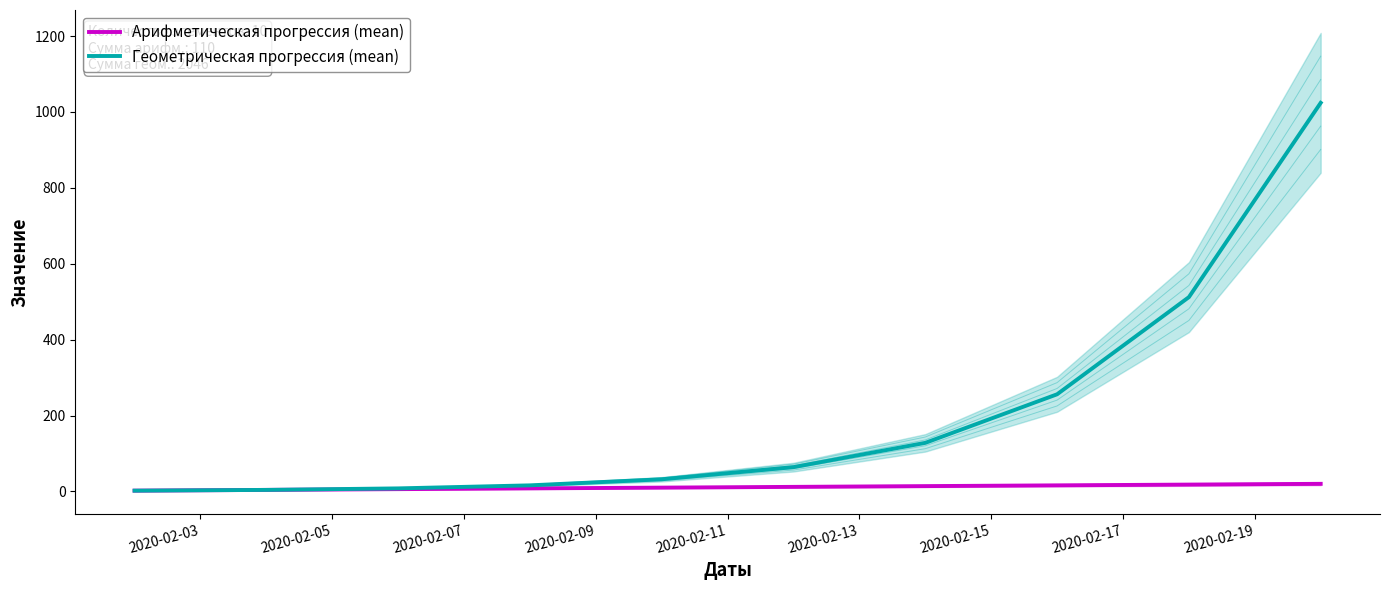

What is the average value of the Арифметическая прогрессия (mean) series?

11